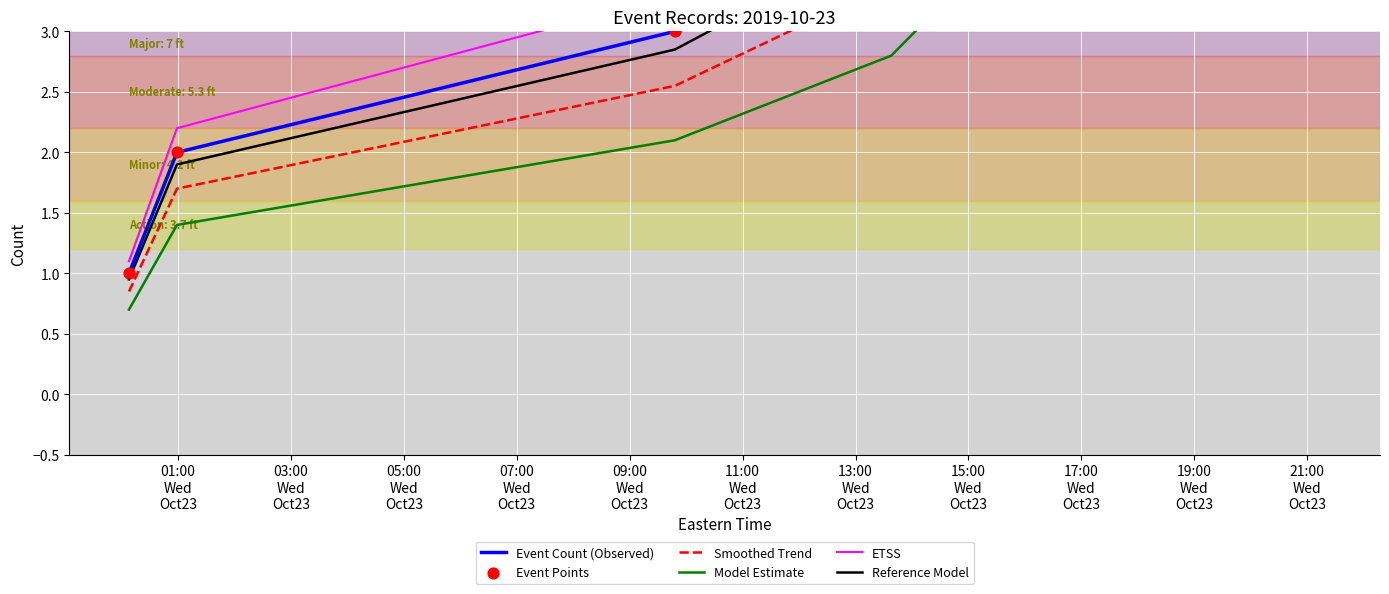

Which series contains the lowest Y value?

Model Estimate